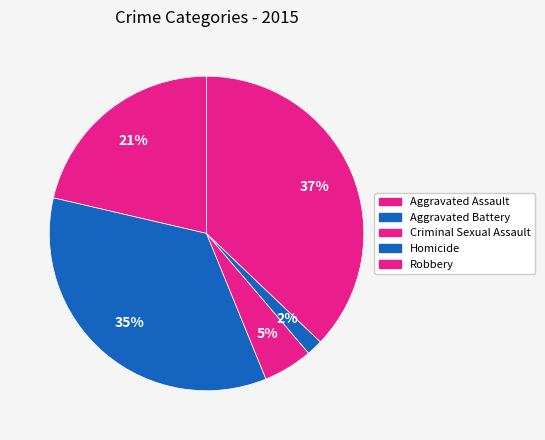

To the nearest percent, what percentage of the pie is Homicide?

2%